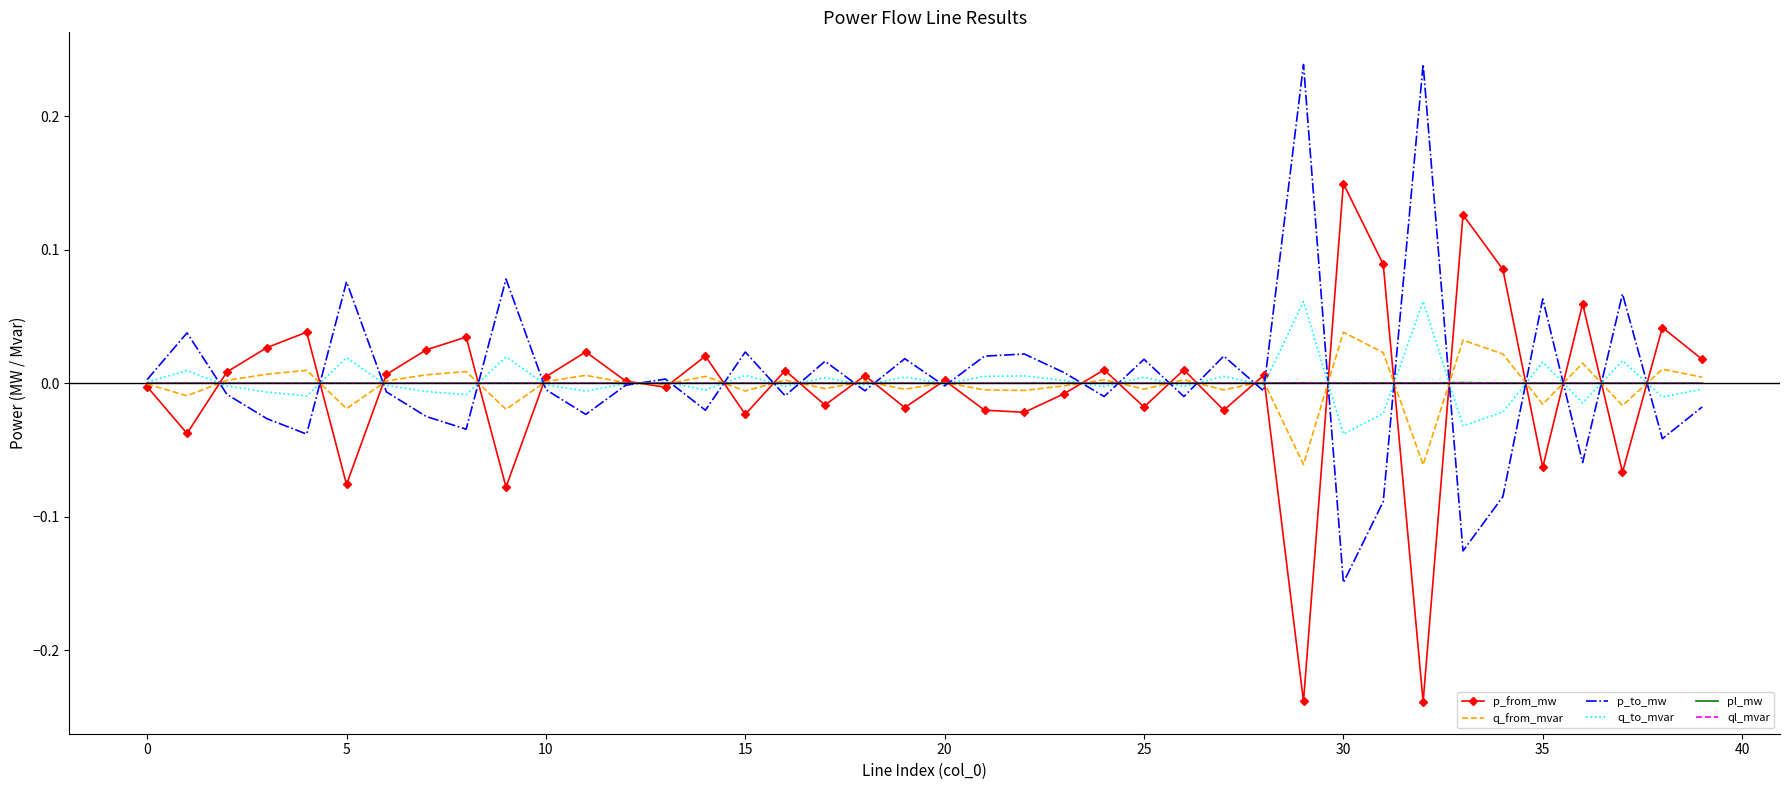

In q_from_mvar, how many points are higher than both neighbors (excluding endpoints)?

14